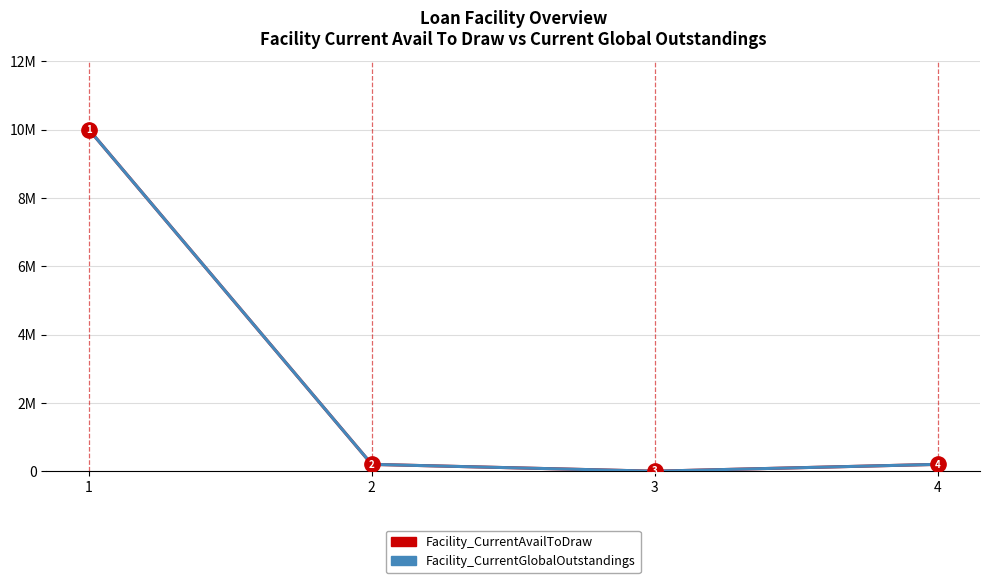

Is this an area chart (filled region under the line)?

No